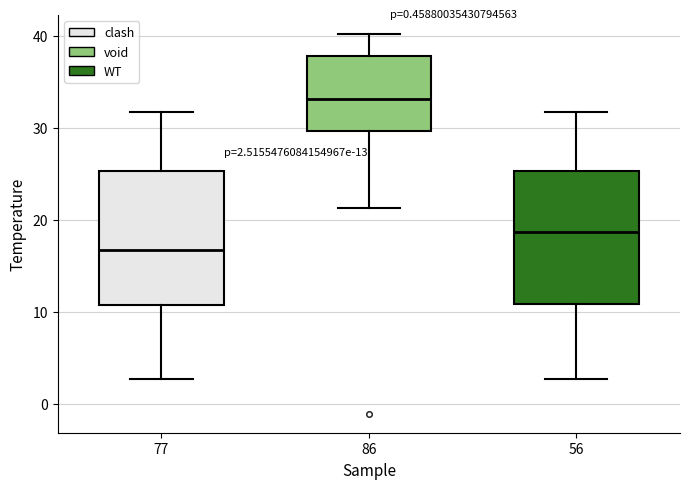

Which box's median line is the lowest?

77